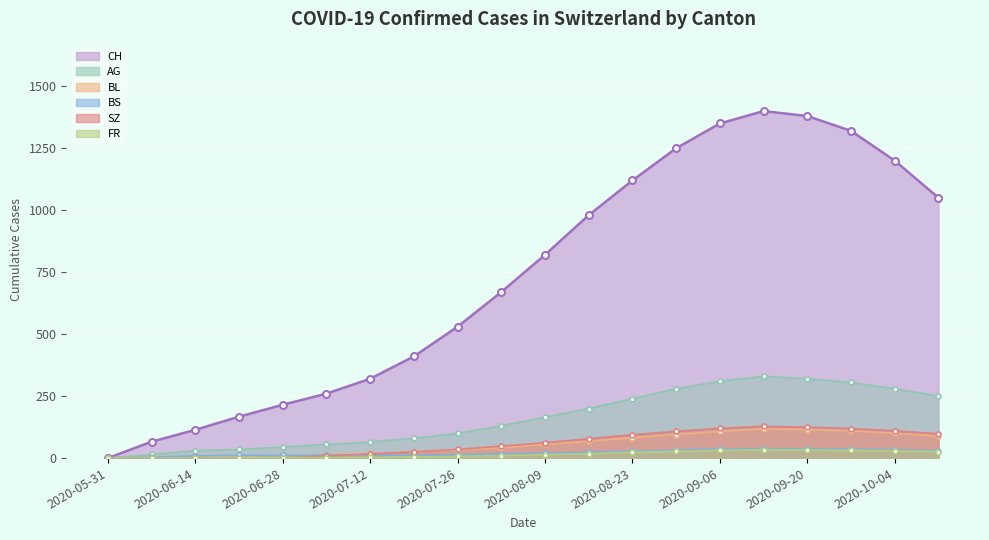

Which label corresponds to the smallest value in the chart?

2020-05-31